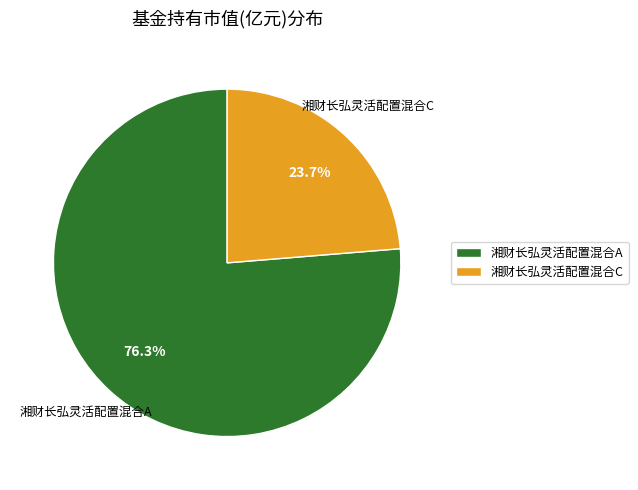

To the nearest percent, what percentage of the pie is 湘财长弘灵活配置混合C?

24%